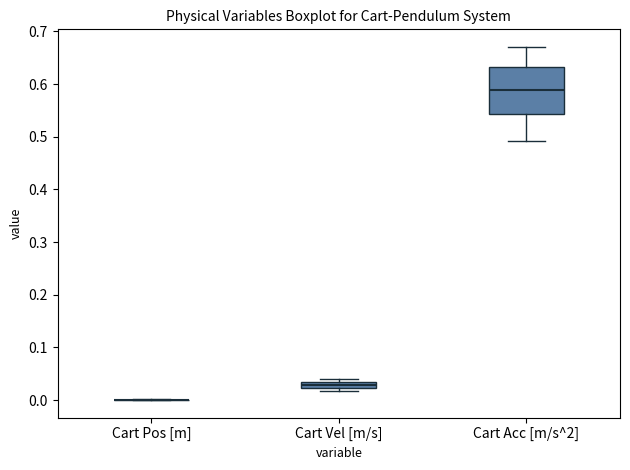

Comparing the boxes themselves (not the whiskers), which one is the tallest?

Cart Acc [m/s^2]